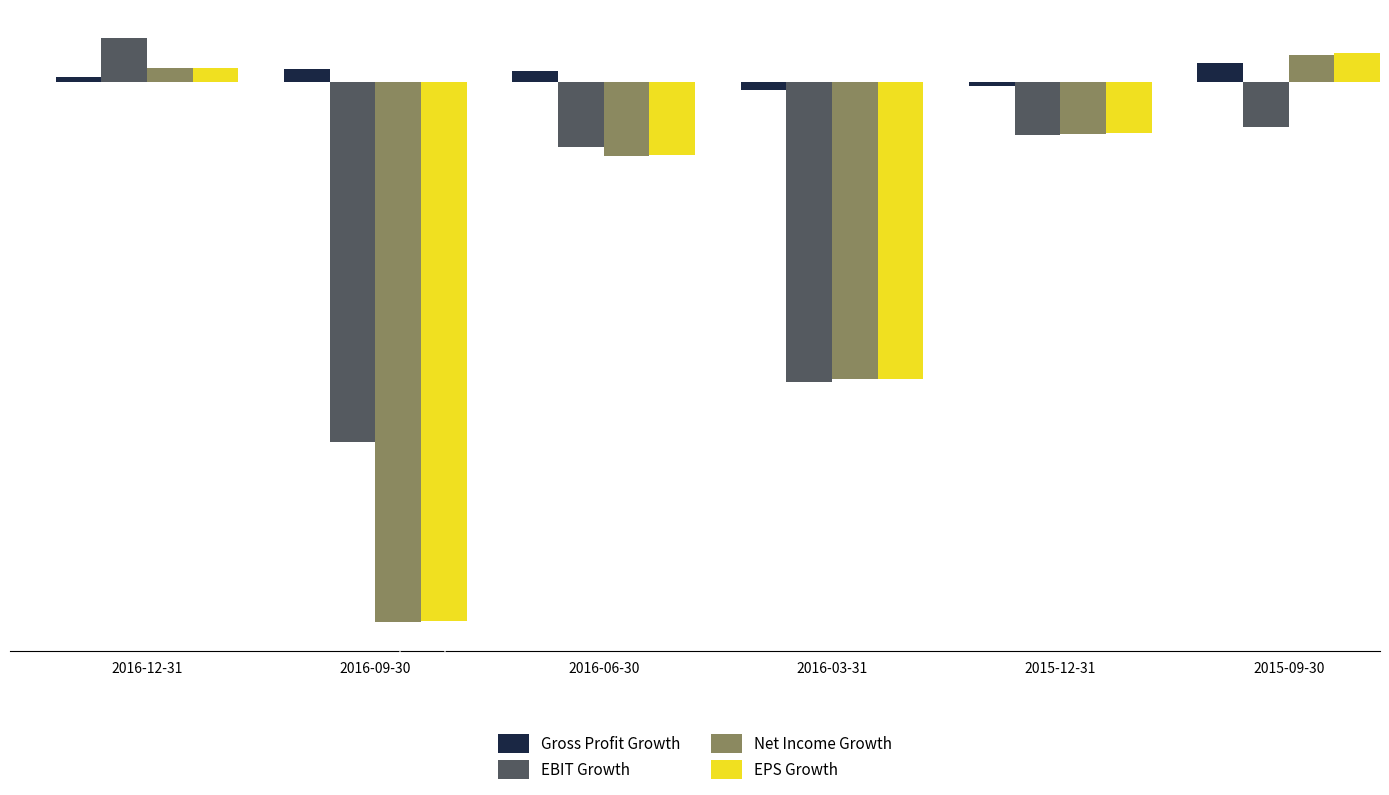

What are all the series names shown in the legend?

Gross Profit Growth, EBIT Growth, Net Income Growth, EPS Growth